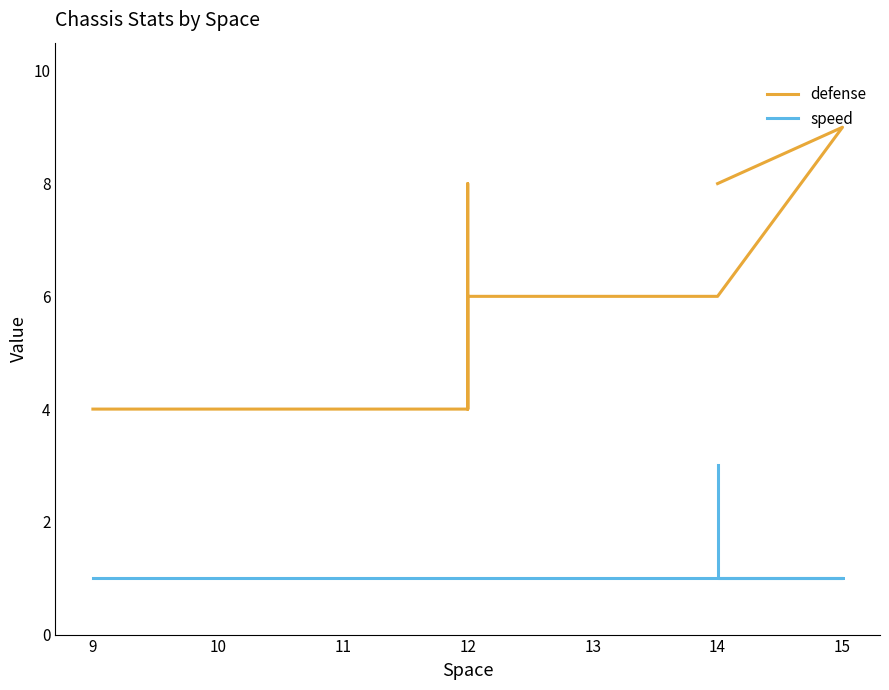

The defense series shows 1 at 12. True or false?

False